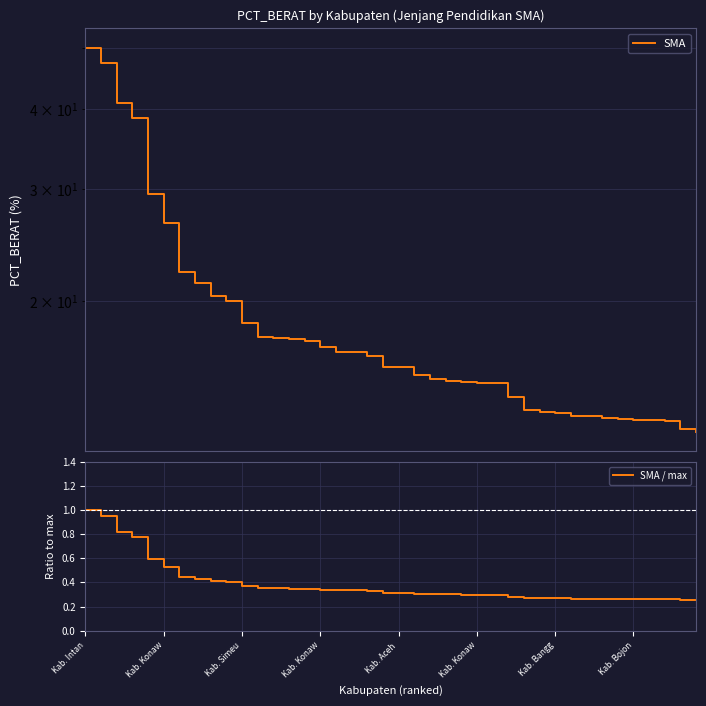

Between 34 and 37, which series saw the biggest shift?

SMA